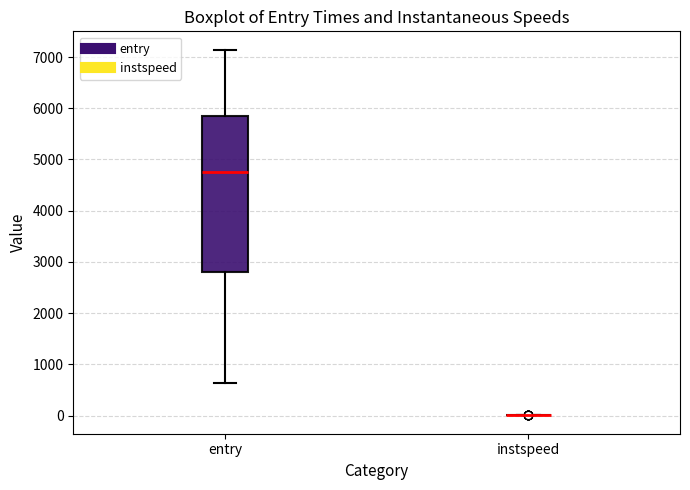

Which box is the tallest, from its lower edge to its upper edge?

entry